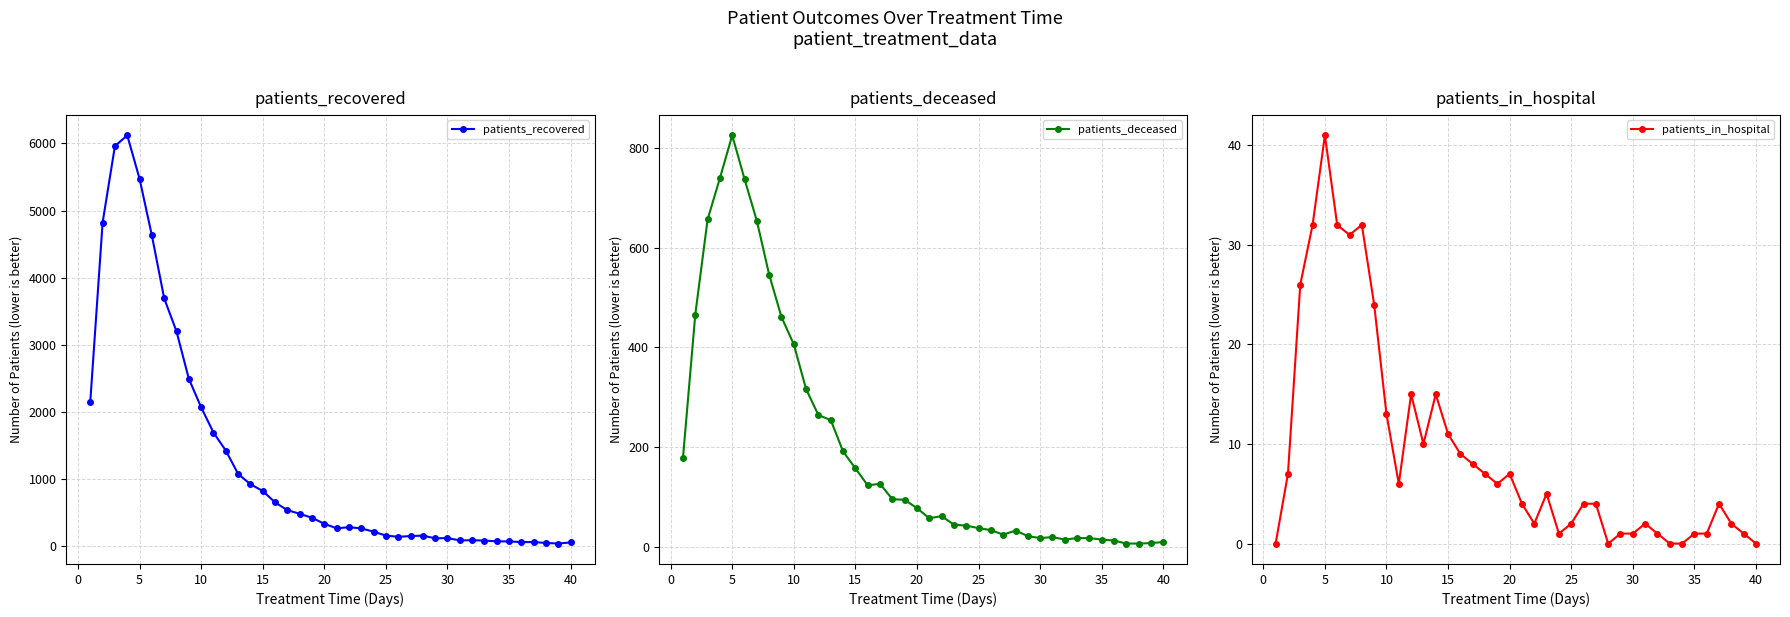

Where is the first local maximum for patients_deceased?

5